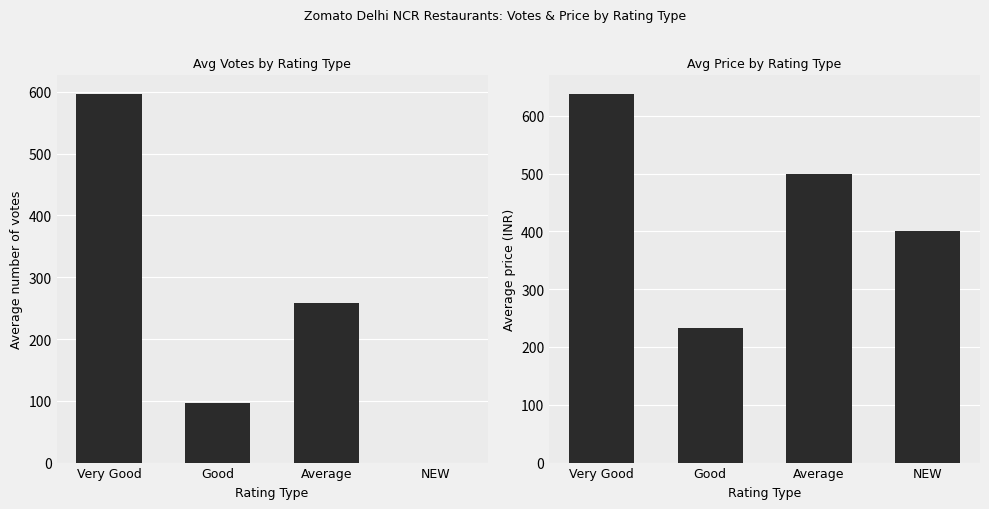

List the series in order of their peak value, lowest first.

Average VOTES, Average PRICE